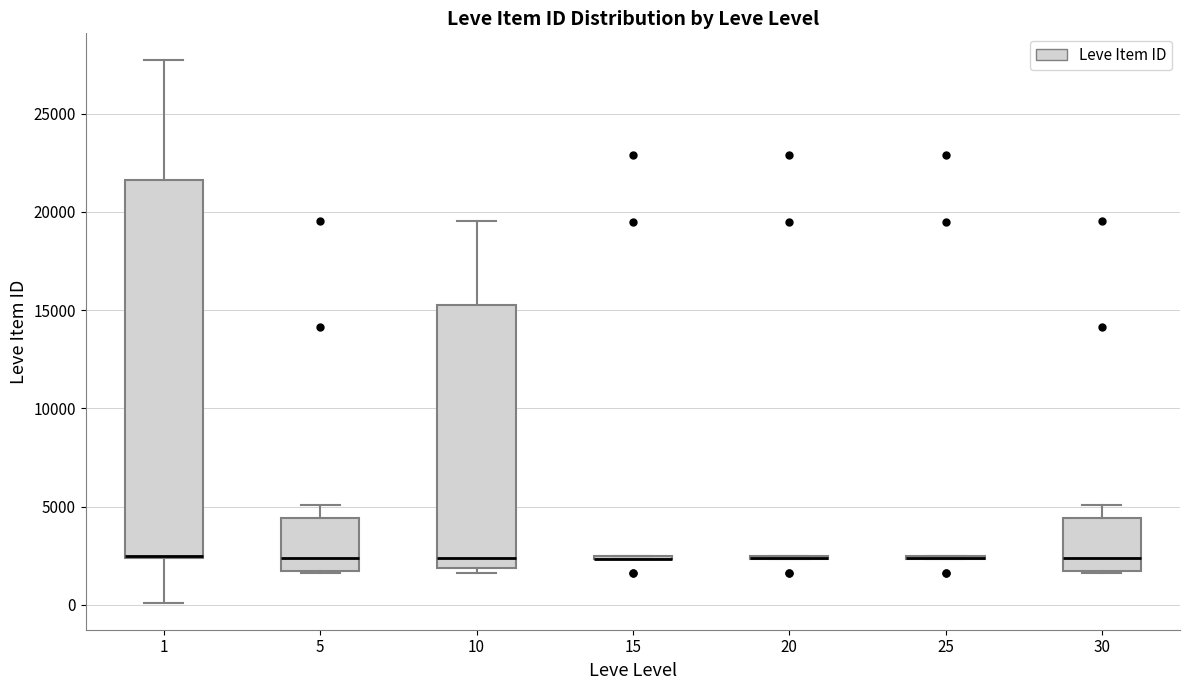

Reading left to right, transcribe this box plot: for each box, give where its median line is, the range the box spans, and where its two whiskers end, as read against the y-axis. The values are not printed on the chart, so give them approximately, as read against the axis.

1: median 2500 (drawn on the box's lower edge), box 2500 to 21500, whiskers 0 to 27500
5: median 2500, box 1500 to 4500, whiskers 1500 to 5000
10: median 2500, box 2000 to 15500, whiskers 1500 to 19500
15: box collapsed to a line at 2500, whiskers 2500 to 2500
20: box collapsed to a line at 2500, whiskers 2500 to 2500
25: box collapsed to a line at 2500, whiskers 2500 to 2500
30: median 2500, box 1500 to 4500, whiskers 1500 to 5000